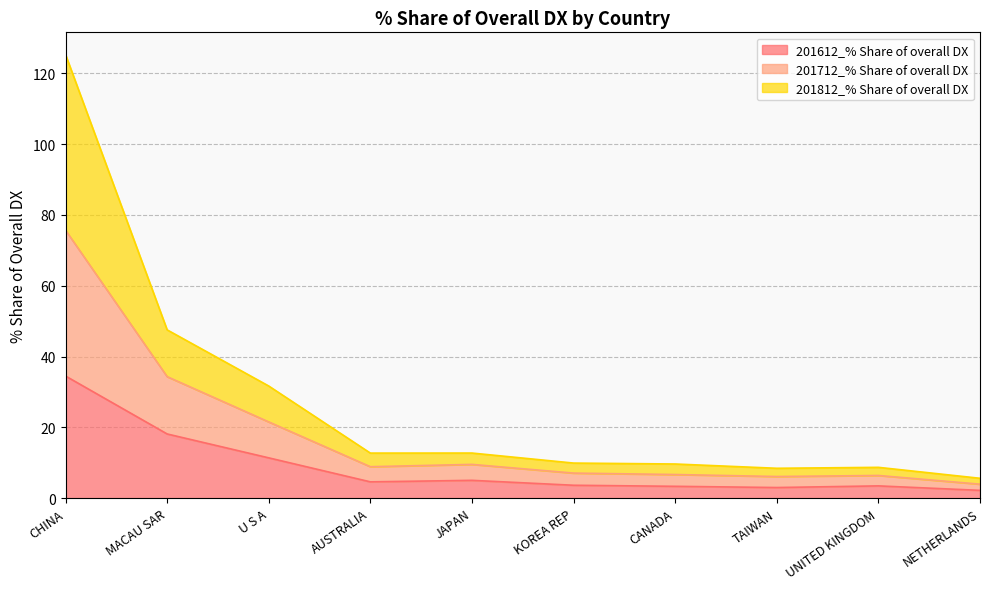

What is the total value across all series at CANADA?

9.7